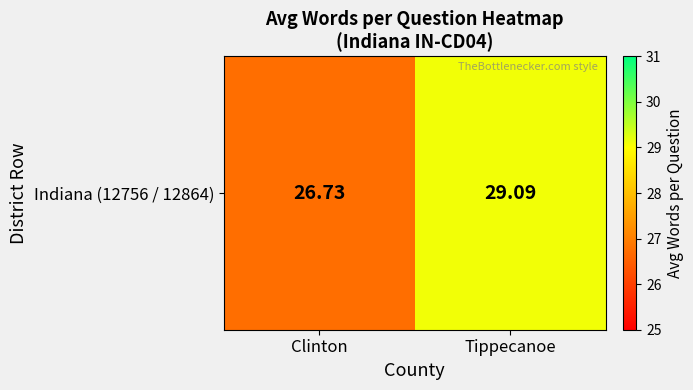

The value at Tippecanoe is 29.1. True or false?

True